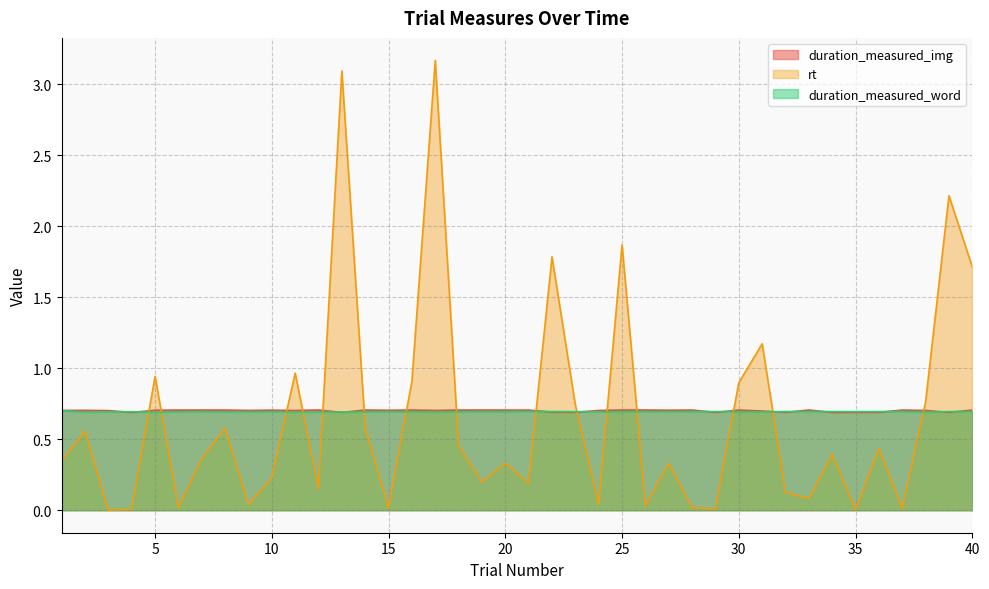

At 17, list the series in order from smallest to largest.

duration_measured_word, duration_measured_img, rt